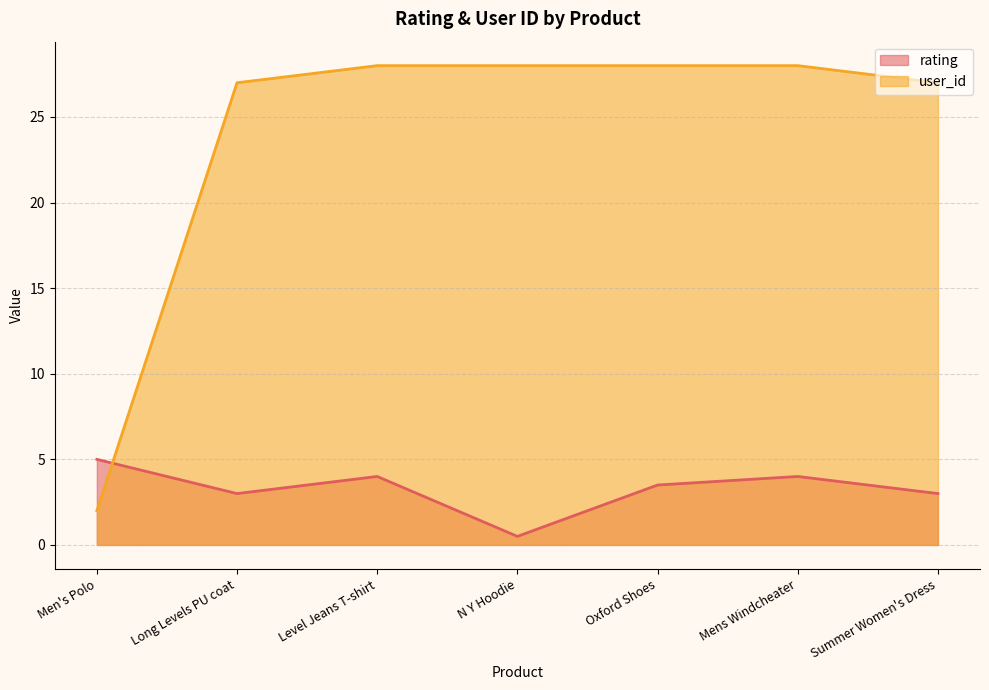

What is the difference between the maximum and second lowest values in the user_id series?

1.0